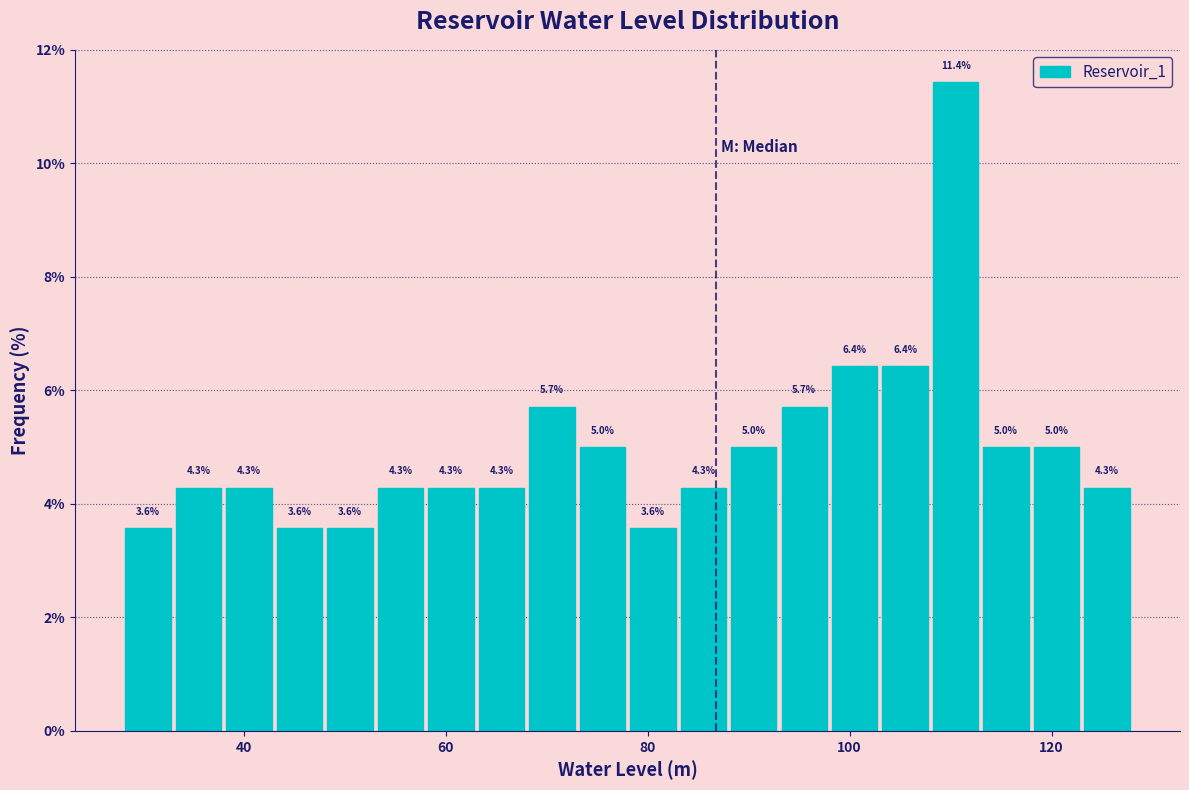

Around what value on the x-axis is the tallest bar? Give the approximate position of its centre, as read against the axis.

110